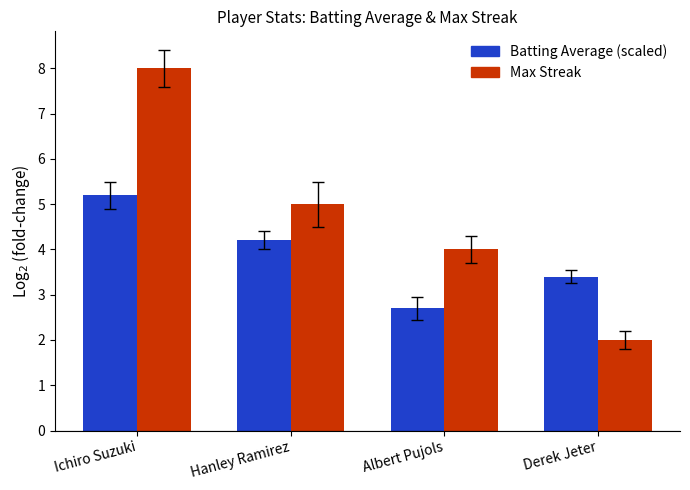

What is the sum of all Batting Average (scaled) values?

15.5